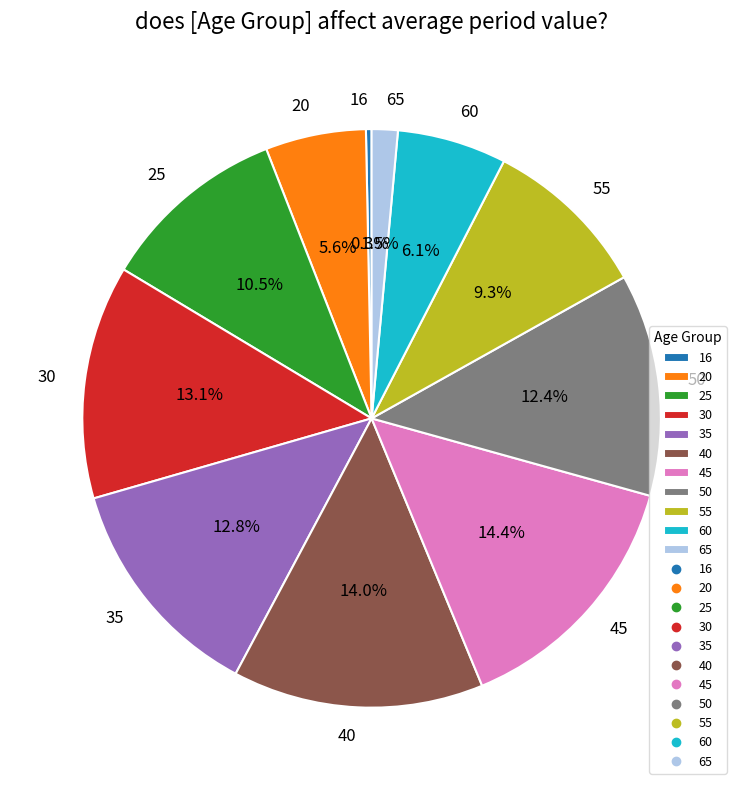

What is the smallest slice in the pie chart?

16